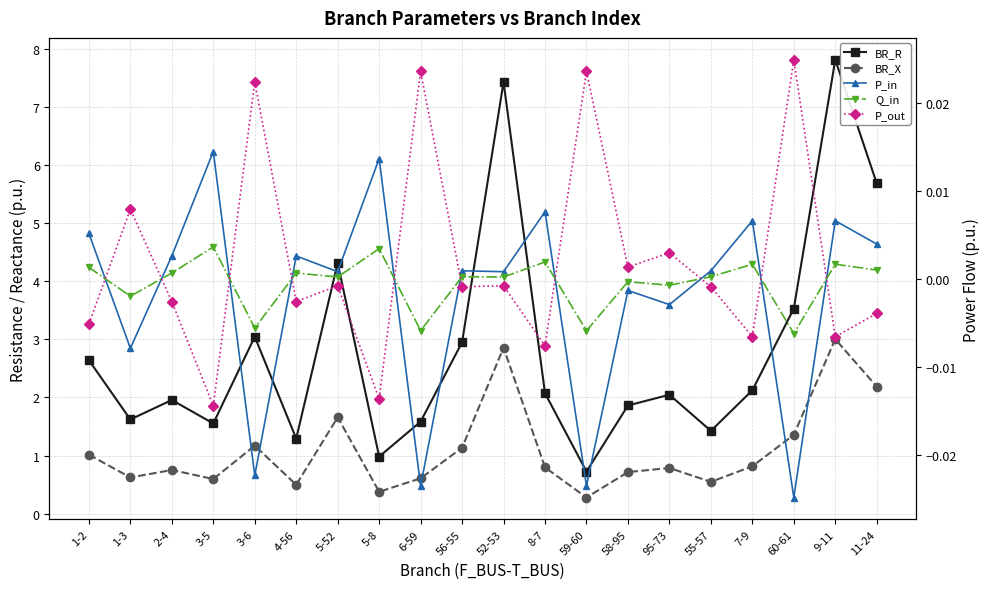

Is it true that P_in equals 0.0 at 2-4?

True